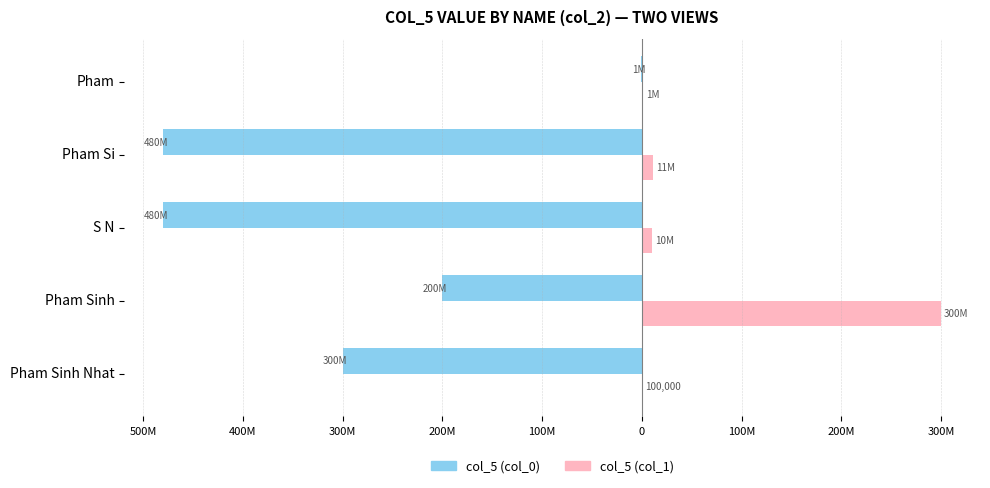

Which series has the widest spread of values?

col_5 (col_0)